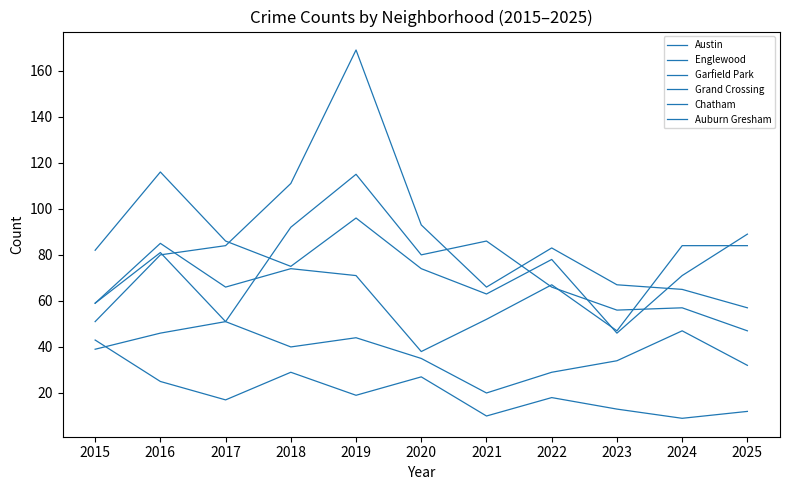

Where is Chatham nearest to the value 35?

2020